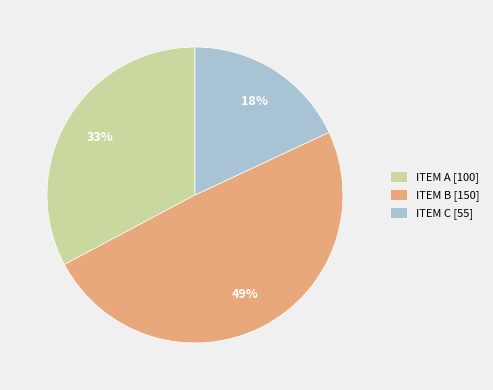

What is the largest slice in the pie chart?

ITEM B